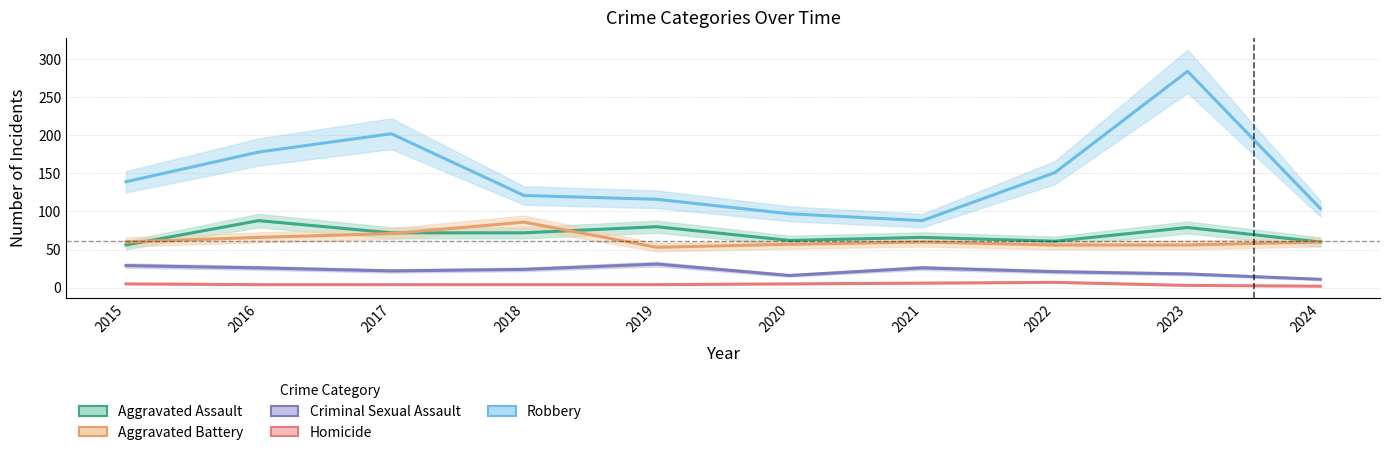

What are all the series names shown in the legend?

Aggravated Assault, Aggravated Battery, Criminal Sexual Assault, Homicide, Robbery